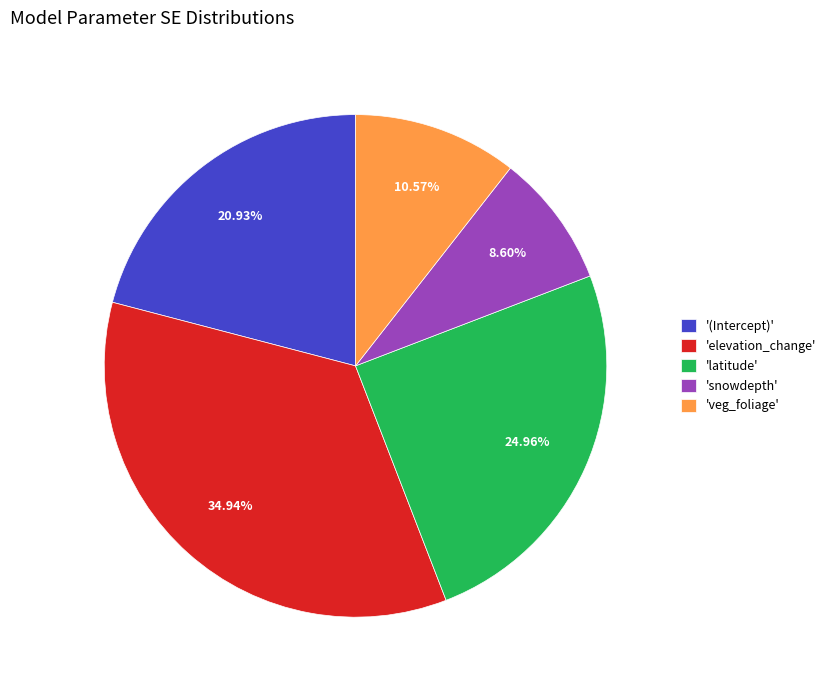

Rank the categories by value from highest to lowest.

'elevation_change', 'latitude', '(Intercept)', 'veg_foliage', 'snowdepth'